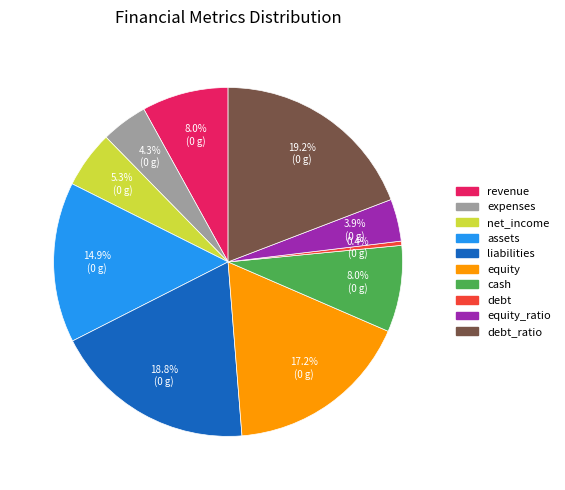

Is there any slice that represents more than half of the pie?

No